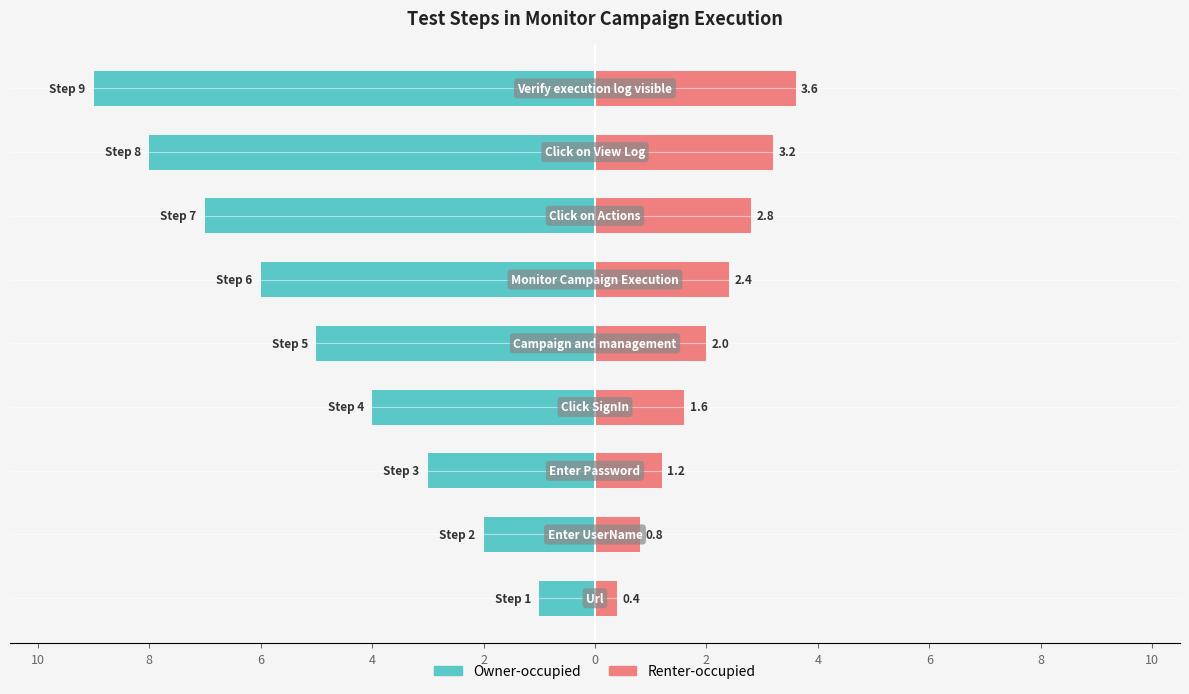

Count the number of data series in this chart.

2